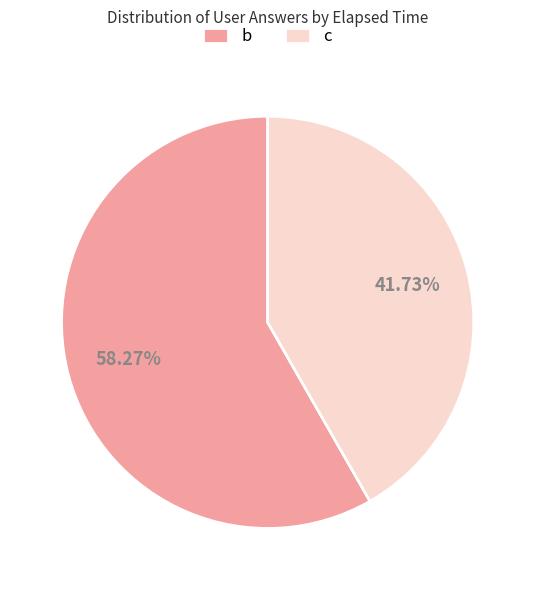

Between b and c, which is larger?

b